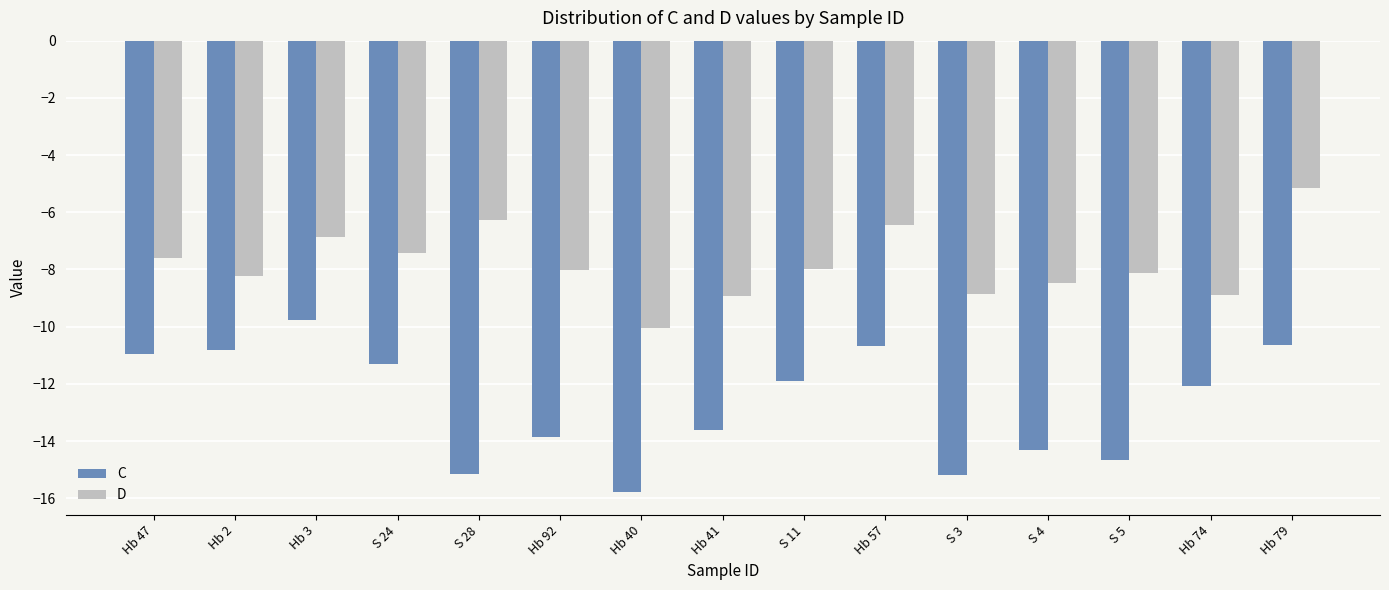

Is the value of D at Hb 40 greater than the value of C at S 5?

Yes